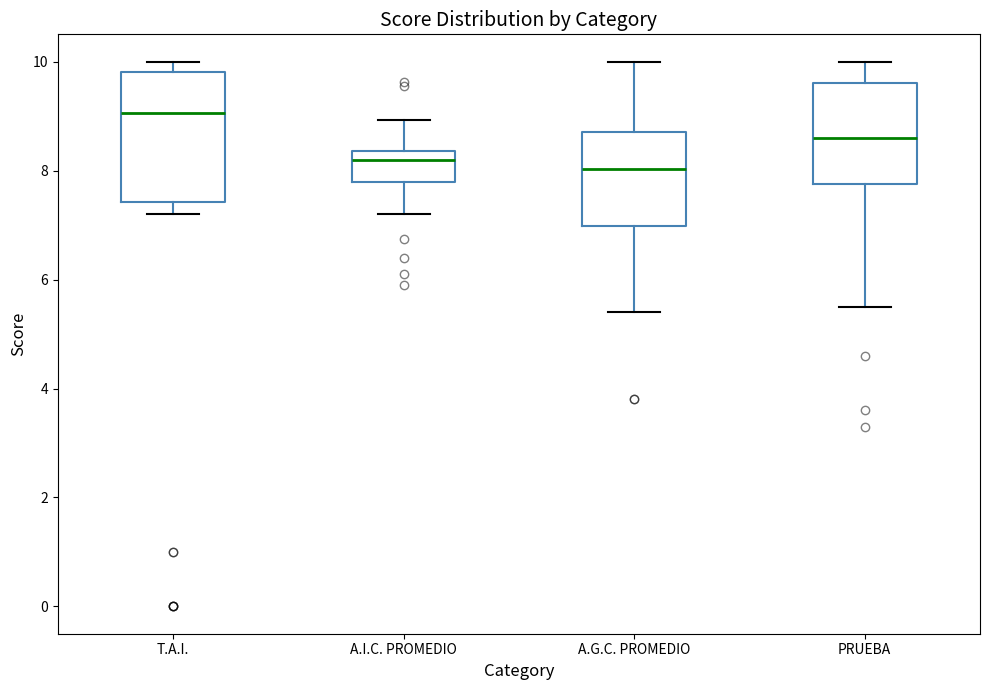

Reading left to right, transcribe this box plot: for each box, give where its median line is, the range the box spans, and where its two whiskers end, as read against the y-axis. The values are not printed on the chart, so give them approximately, as read against the axis.

T.A.I.: median 9.0, box 7.4 to 9.8, whiskers 7.2 to 10.0
A.I.C. PROMEDIO: median 8.2, box 7.8 to 8.4, whiskers 7.2 to 9.0
A.G.C. PROMEDIO: median 8.0, box 7.0 to 8.8, whiskers 5.4 to 10.0
PRUEBA: median 8.6, box 7.8 to 9.6, whiskers 5.6 to 10.0